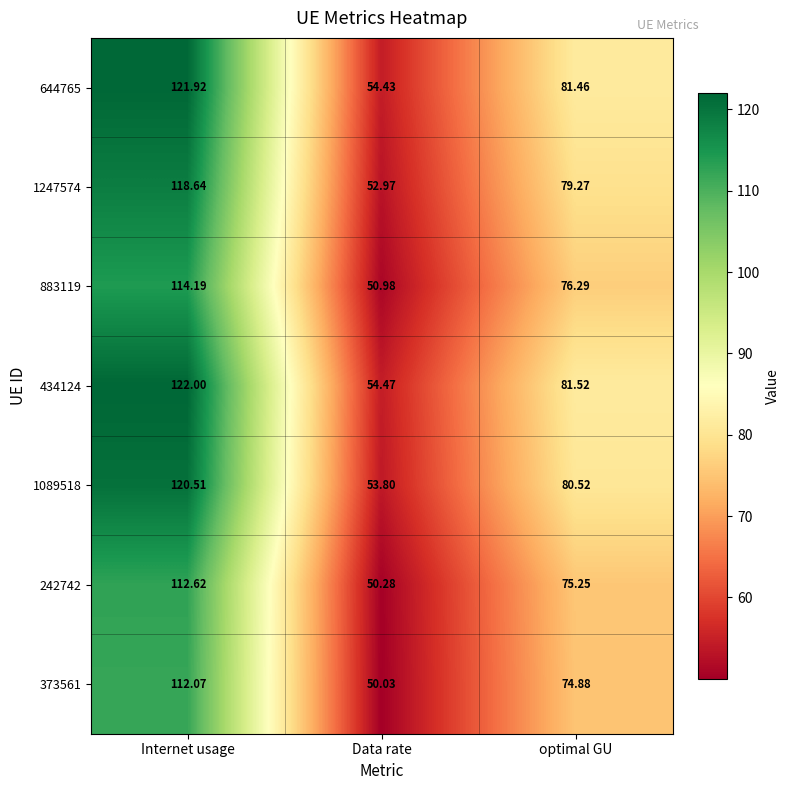

How many data points does each series have?

3